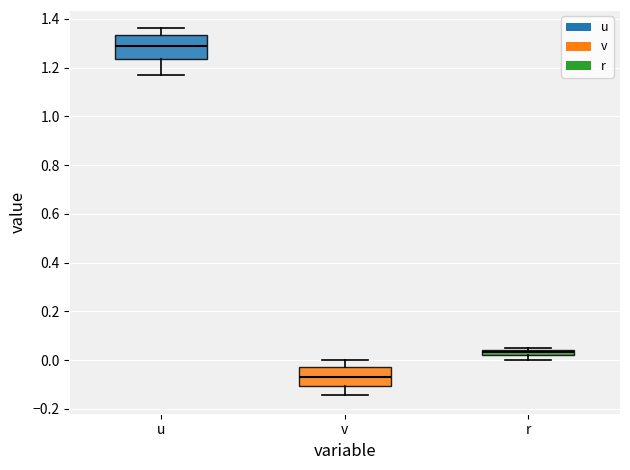

Comparing the boxes themselves (not the whiskers), which one is the tallest?

u